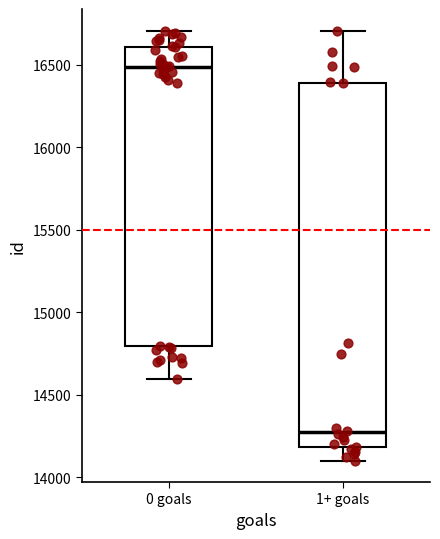

Which box's median line is the highest?

0 goals